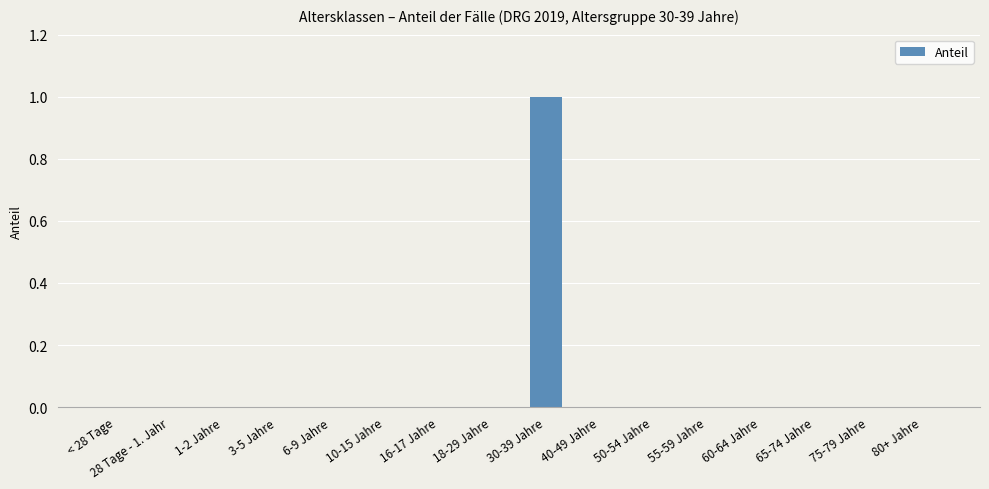

The value at 1-2 Jahre is 0. True or false?

True